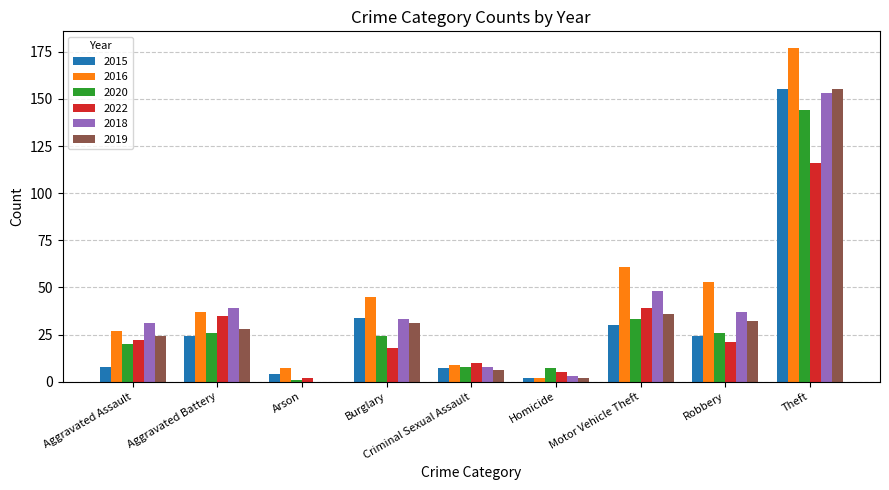

Reading left to right, list all the values displayed in this chart.

2015: 8	24	4	34	7	2	30	24	155
2016: 27	37	7	45	9	2	61	53	177
2020: 20	26	1	24	8	7	33	26	144
2022: 22	35	2	18	10	5	39	21	116
2018: 31	39	0	33	8	3	48	37	153
2019: 24	28	0	31	6	2	36	32	155